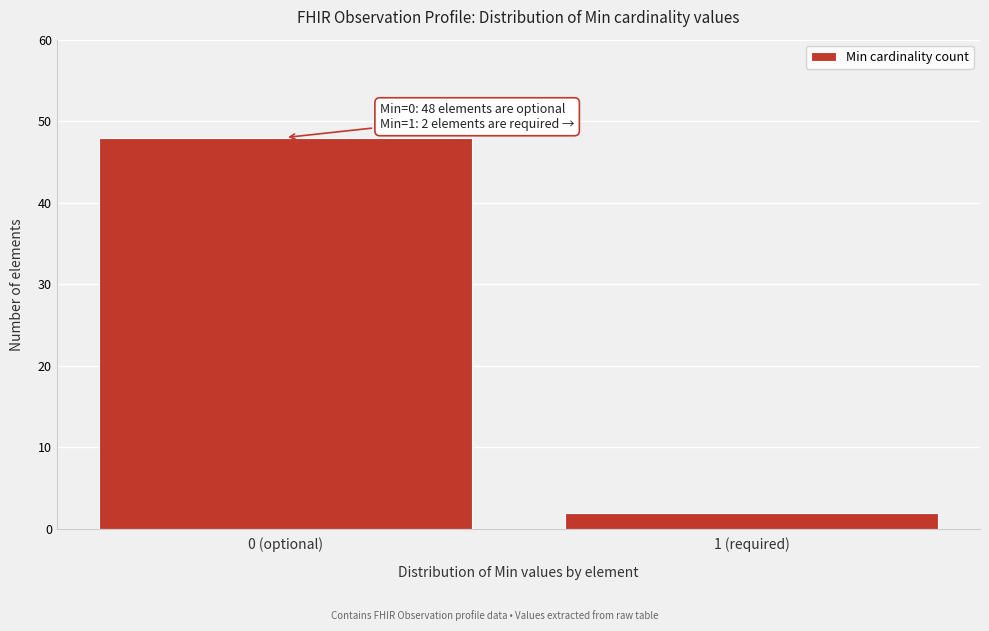

Reading right to left, transcribe all the data shown in this chart.

2	48